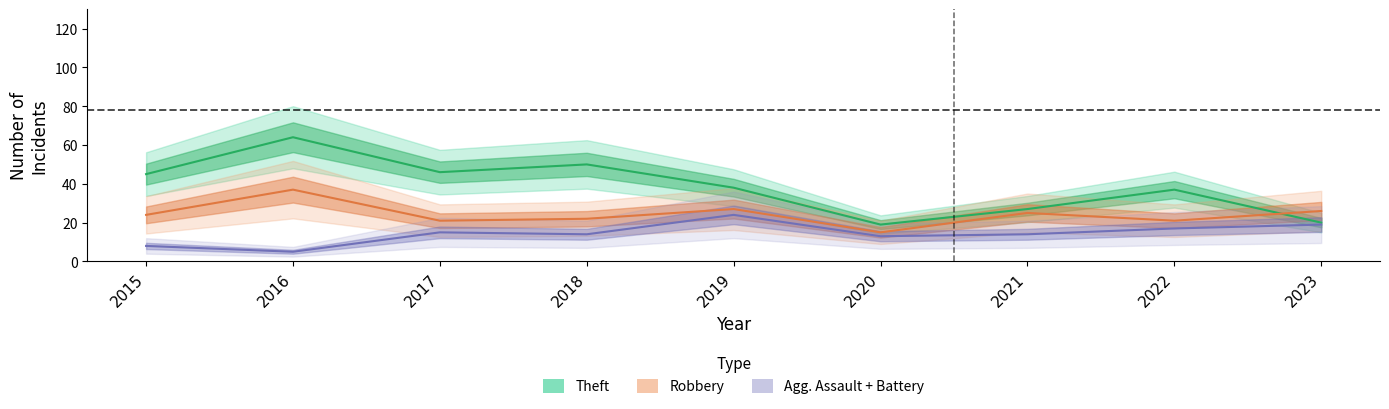

What is the approximate value of Robbery at 2017?

21